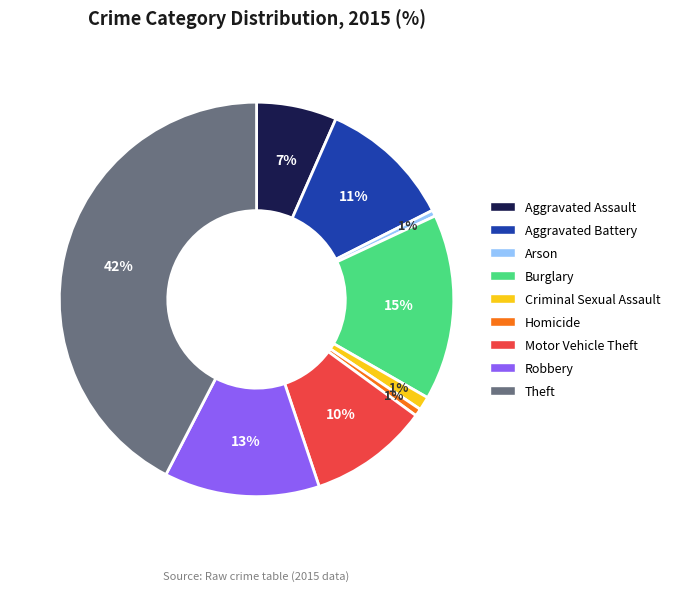

Is it true that Robbery is 13% of the pie?

True